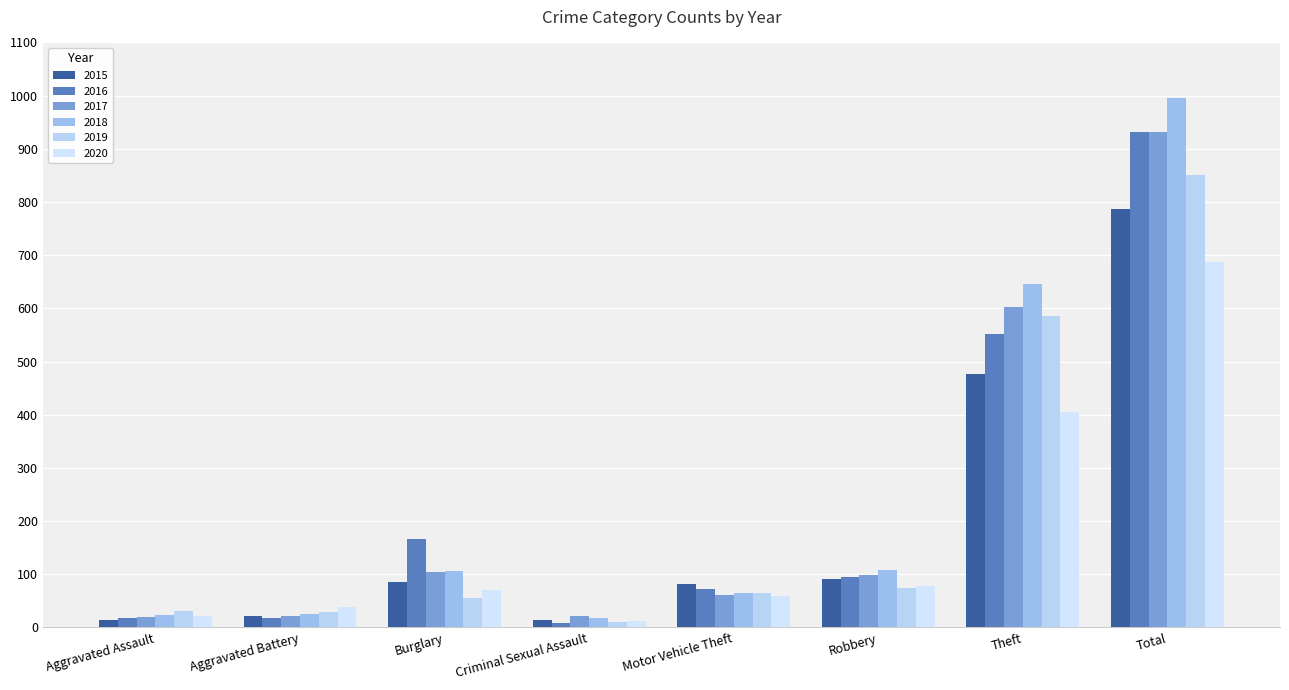

True or false: 2020 has a value of 22 at Aggravated Assault.

True